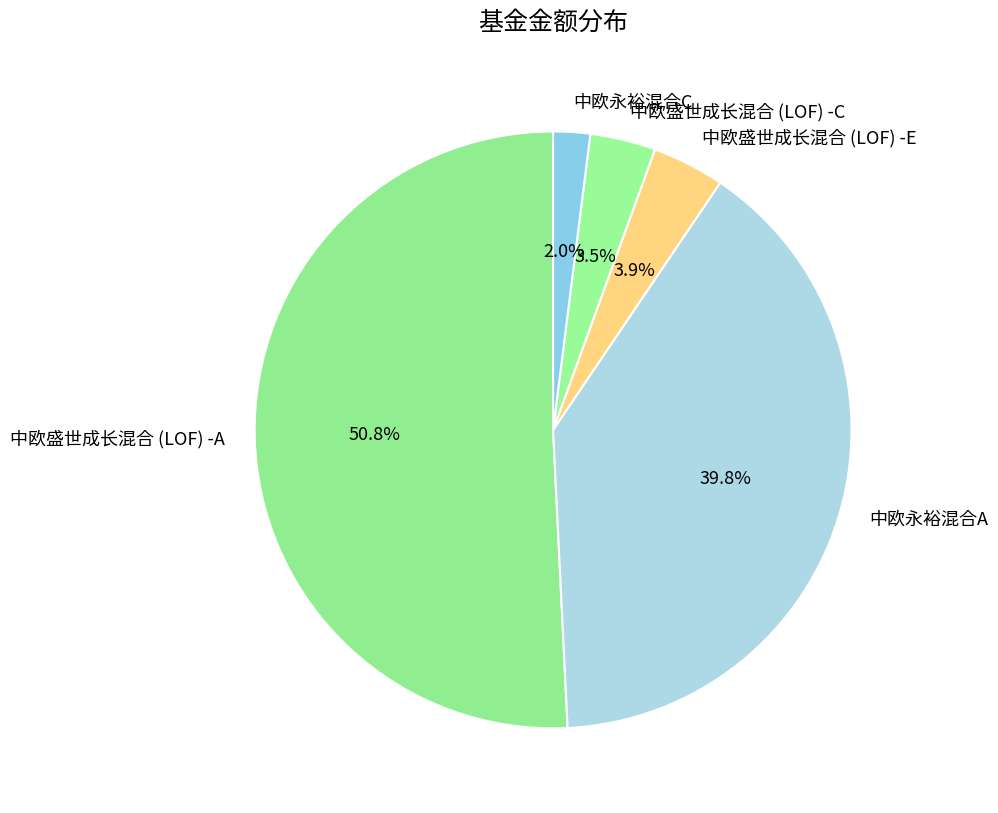

Which category has the biggest portion of the pie?

中欧盛世成长混合 (LOF) -A